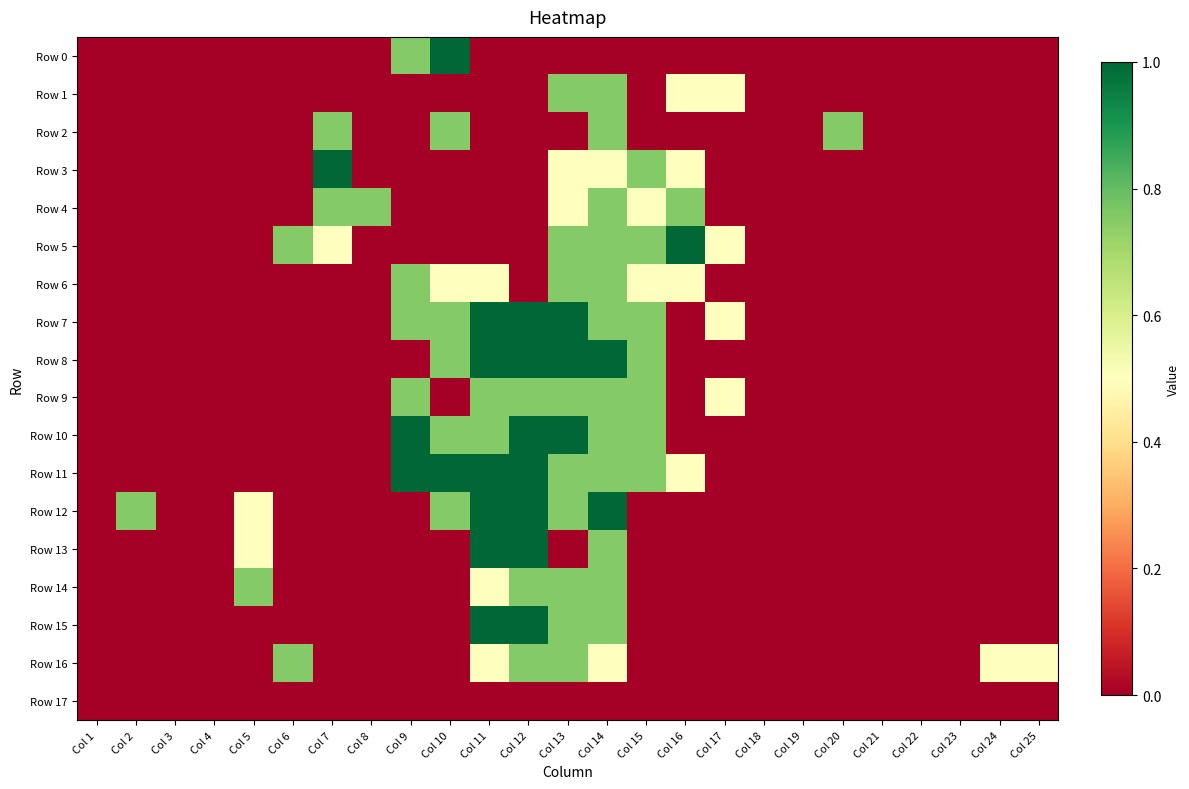

Which series has the largest range (max minus min)?

Row 0